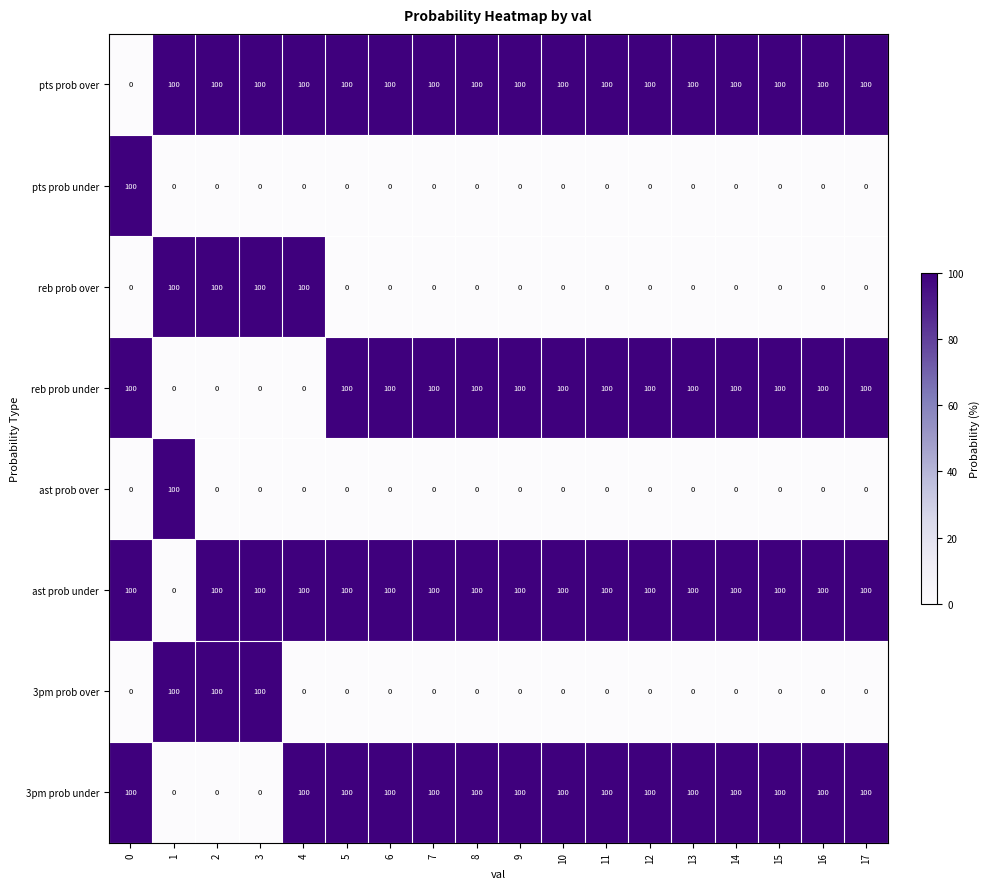

What is the average value of the 3pm prob under series?

83